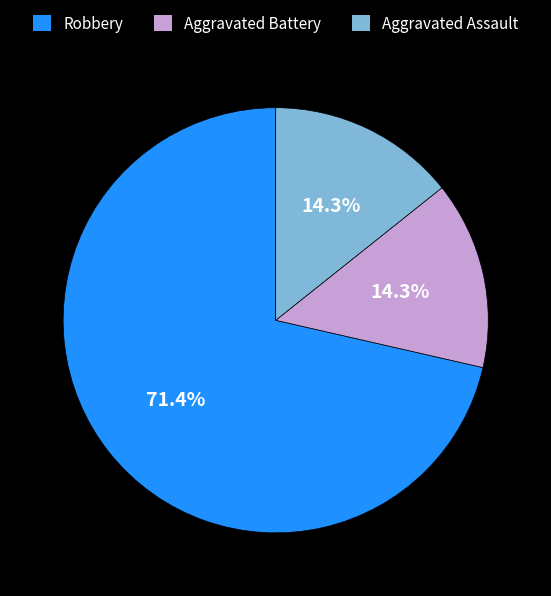

How many slices are in this pie chart?

3